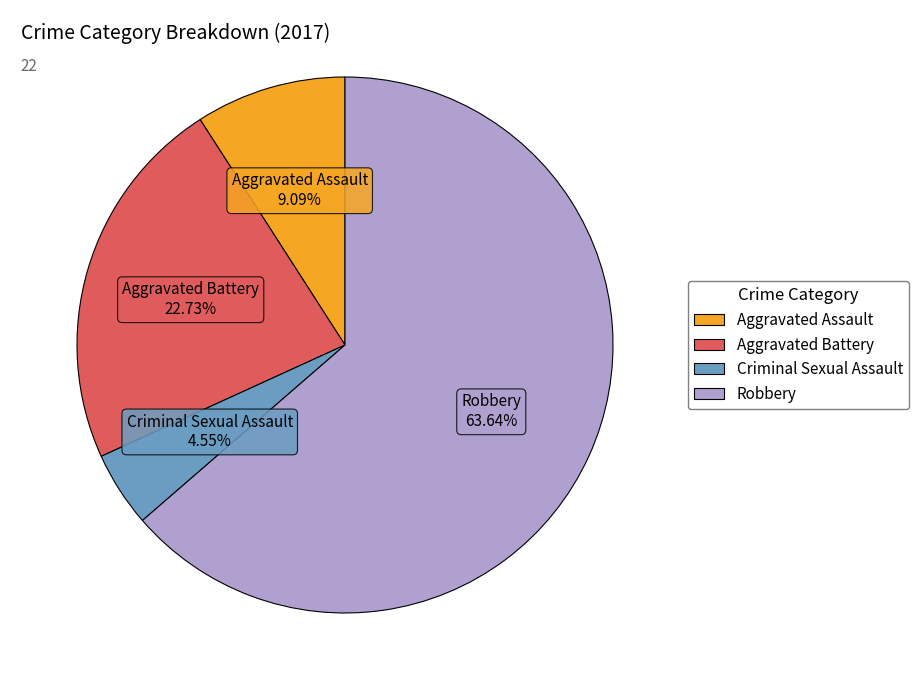

To the nearest percent, what is the difference between the Criminal Sexual Assault and Aggravated Assault slice percentages?

5%